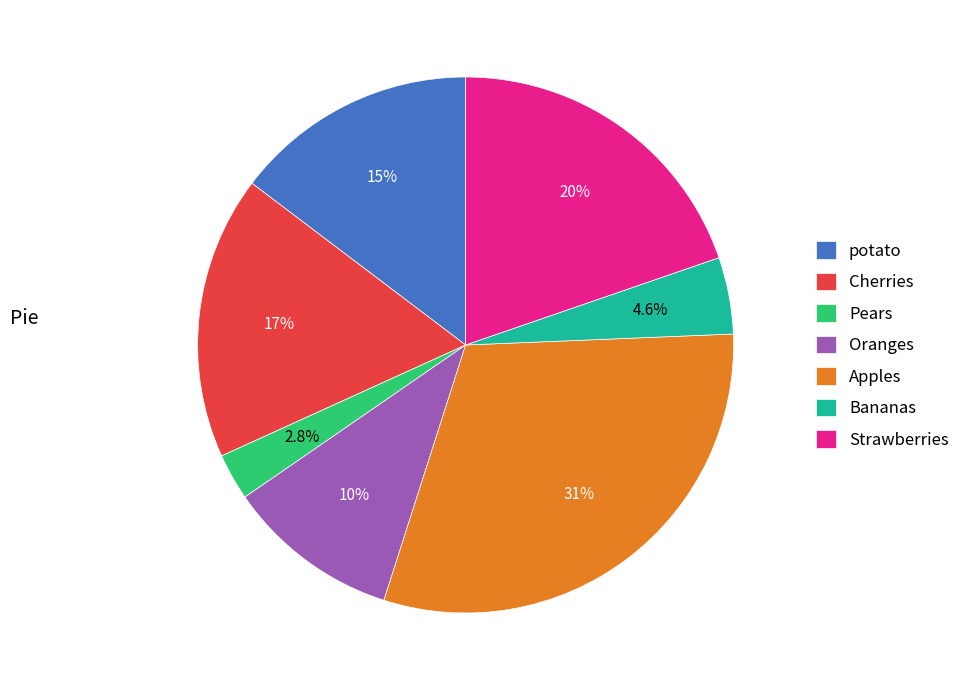

How much of the chart is everything except Oranges?

89.5%